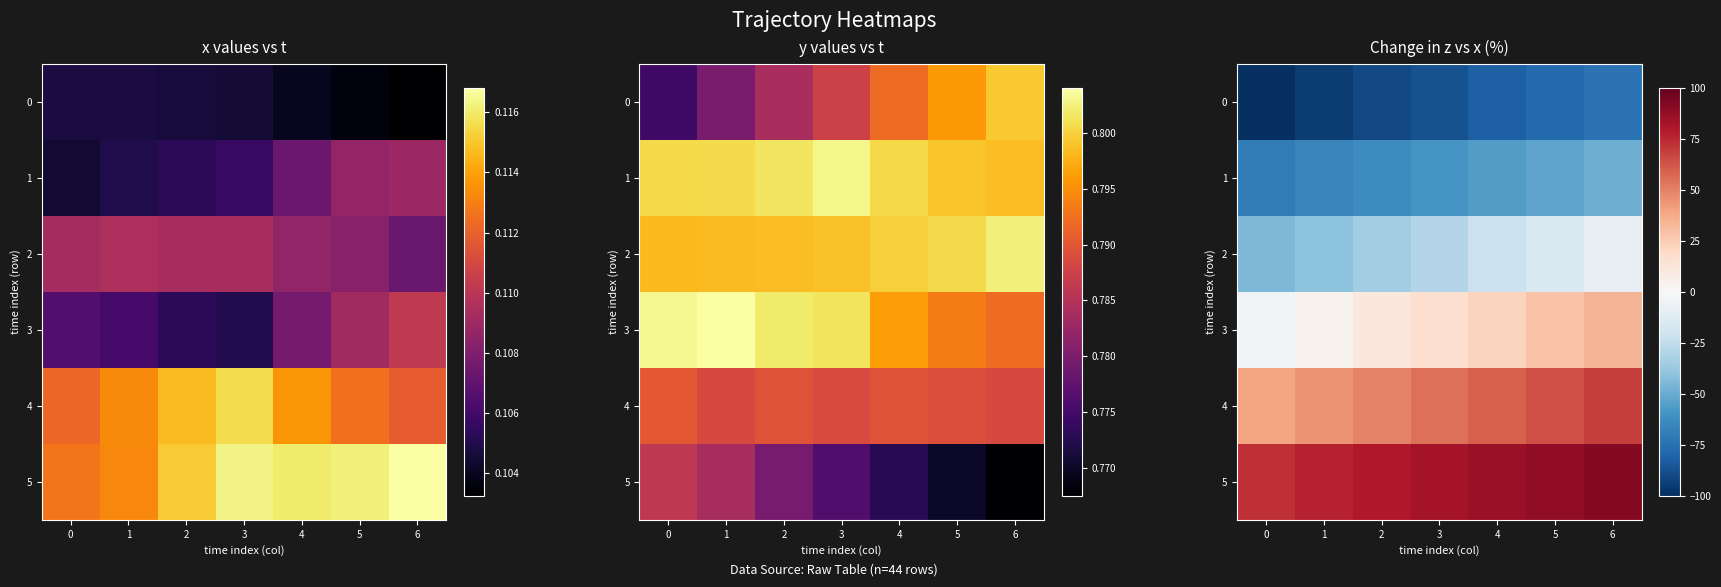

Between 3 and 0, which is larger?

3